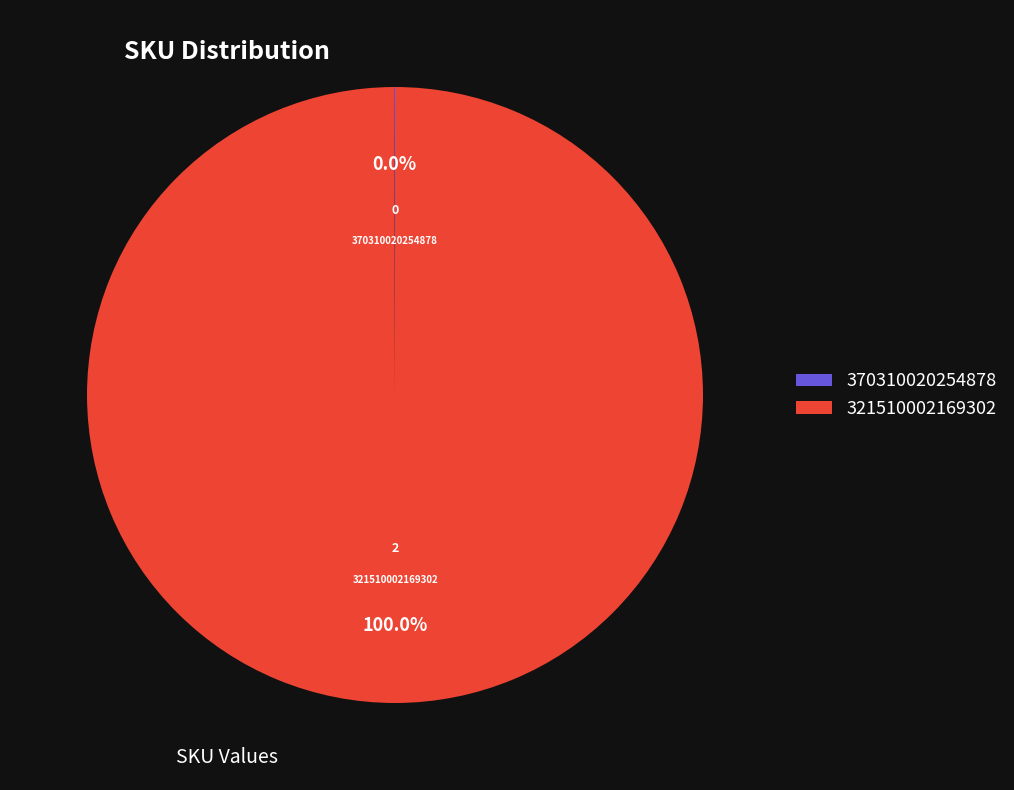

Which category has the biggest portion of the pie?

321510002169302